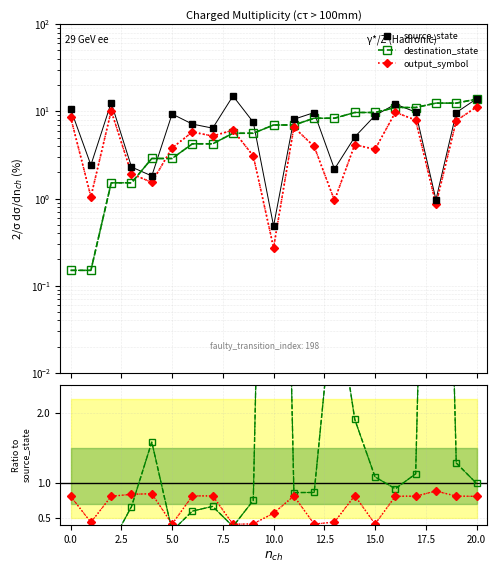

Which series has the widest spread of values?

source_state